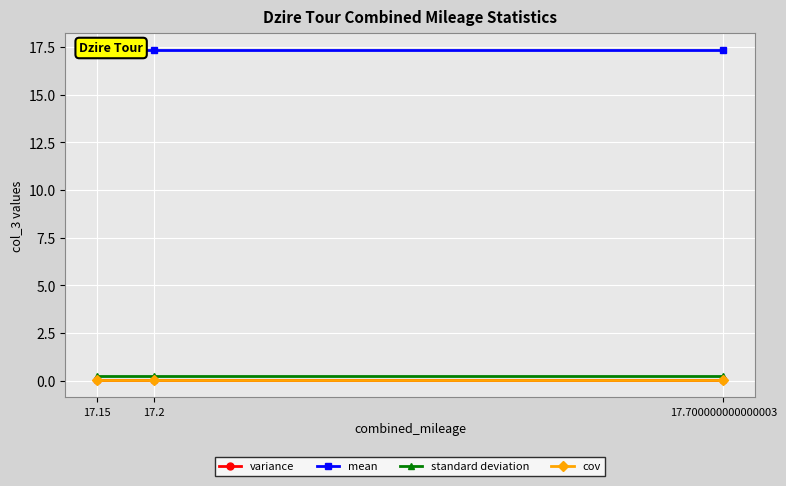

The variance series shows 0.0 at 17.2. True or false?

False